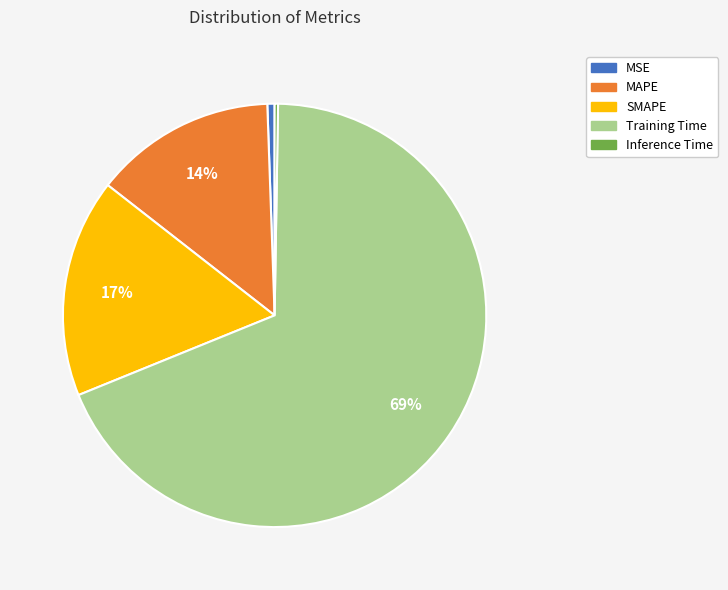

Does MSE account for over 50% of the chart?

No